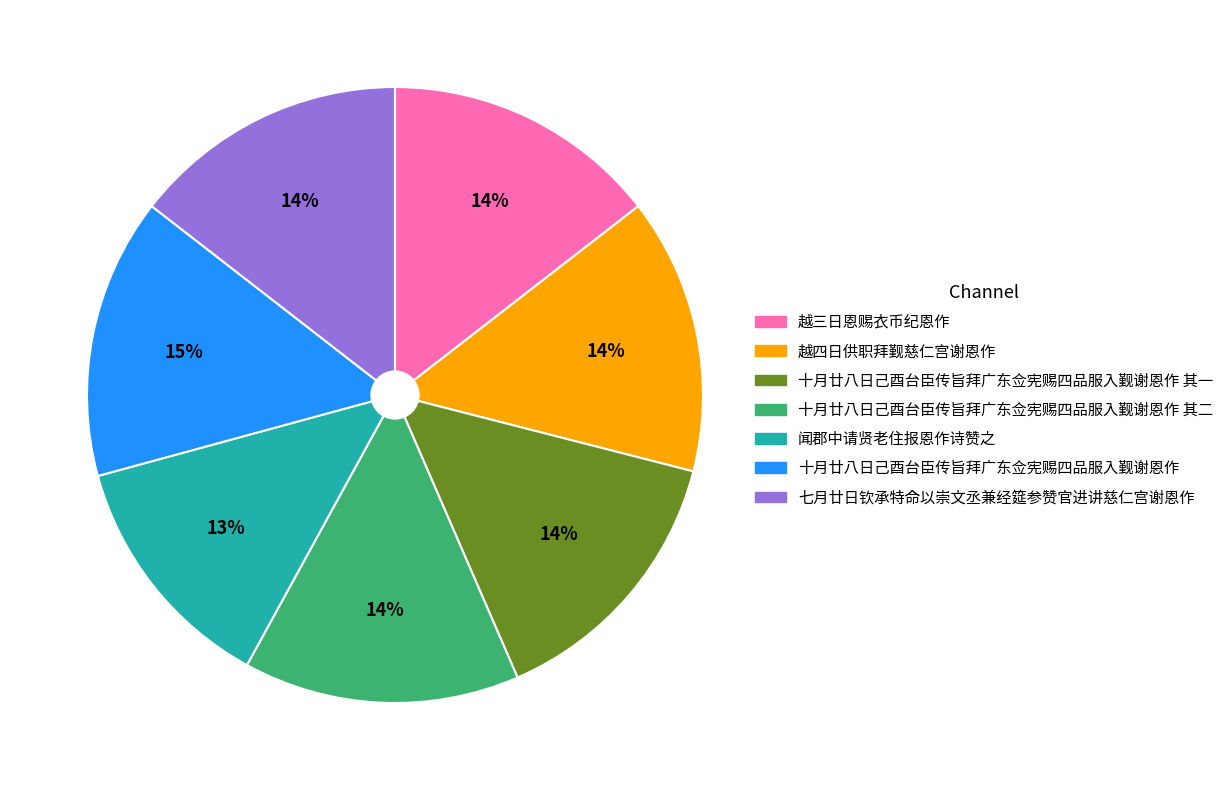

How many slices are in this pie chart?

7